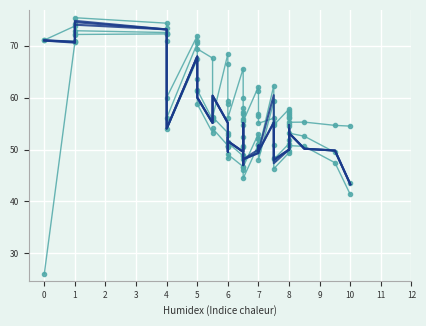

Which series has the largest range (max minus min)?

col_8